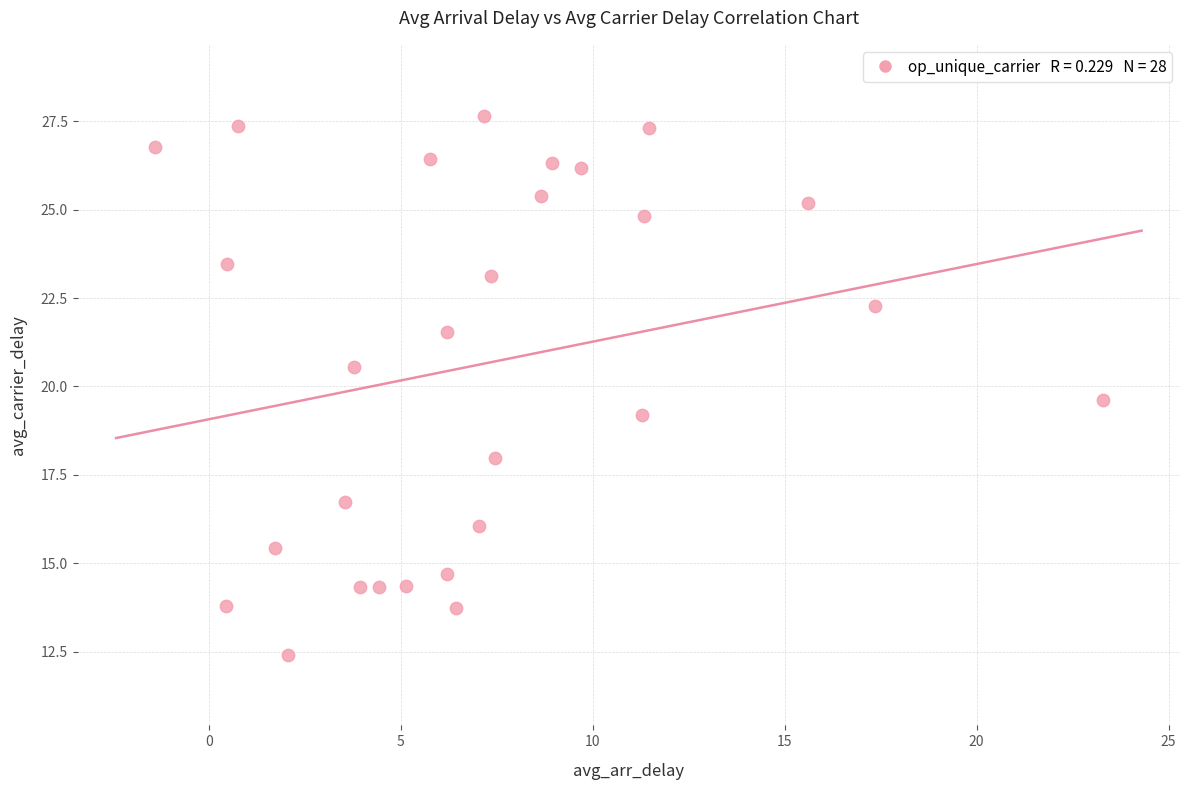

What is the range of Y values (max minus min)?

15.3